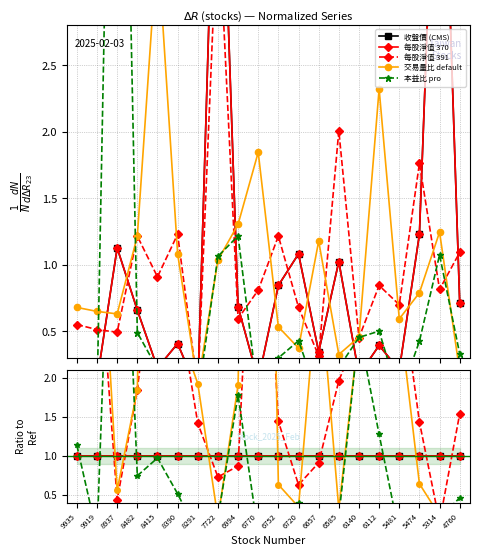

What is the difference between the maximum and minimum values in the 交易量比 default series?

15.0